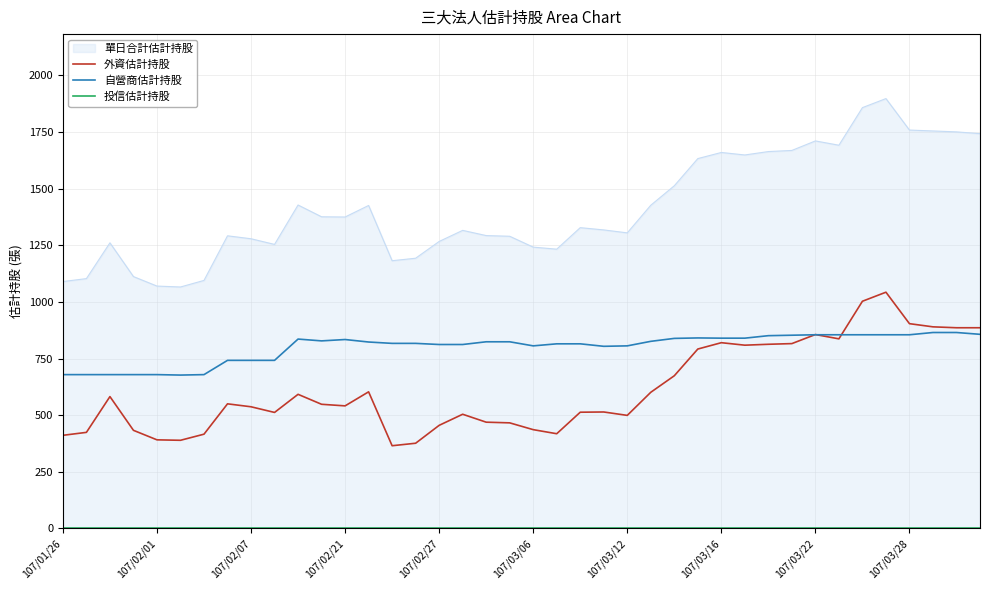

What is the sum of the 自營商估計持股 values at 107/01/26 and 31?

1532